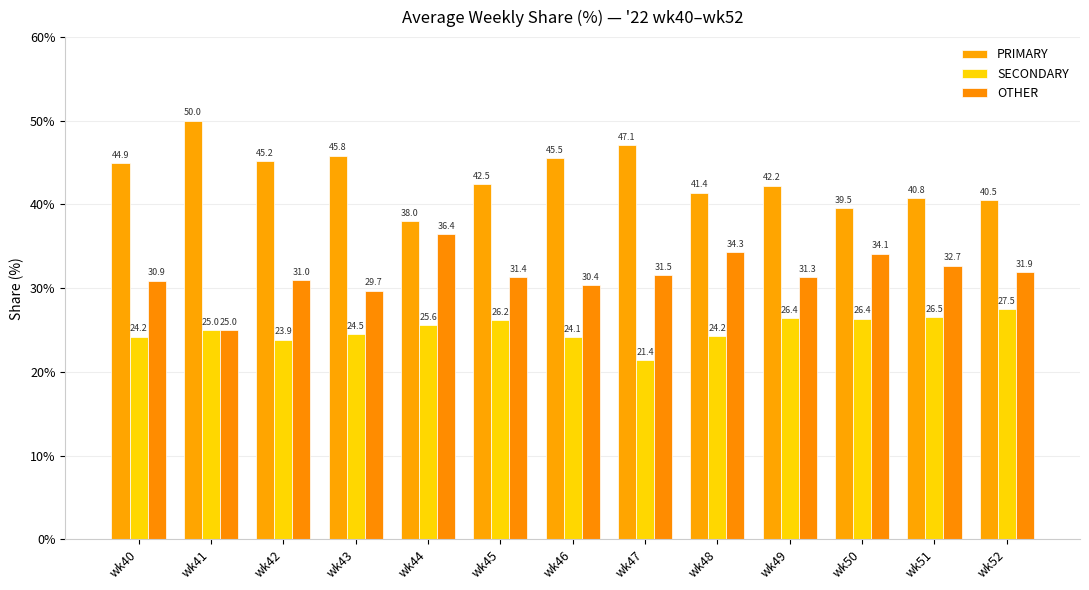

How many series are shown in this chart?

3